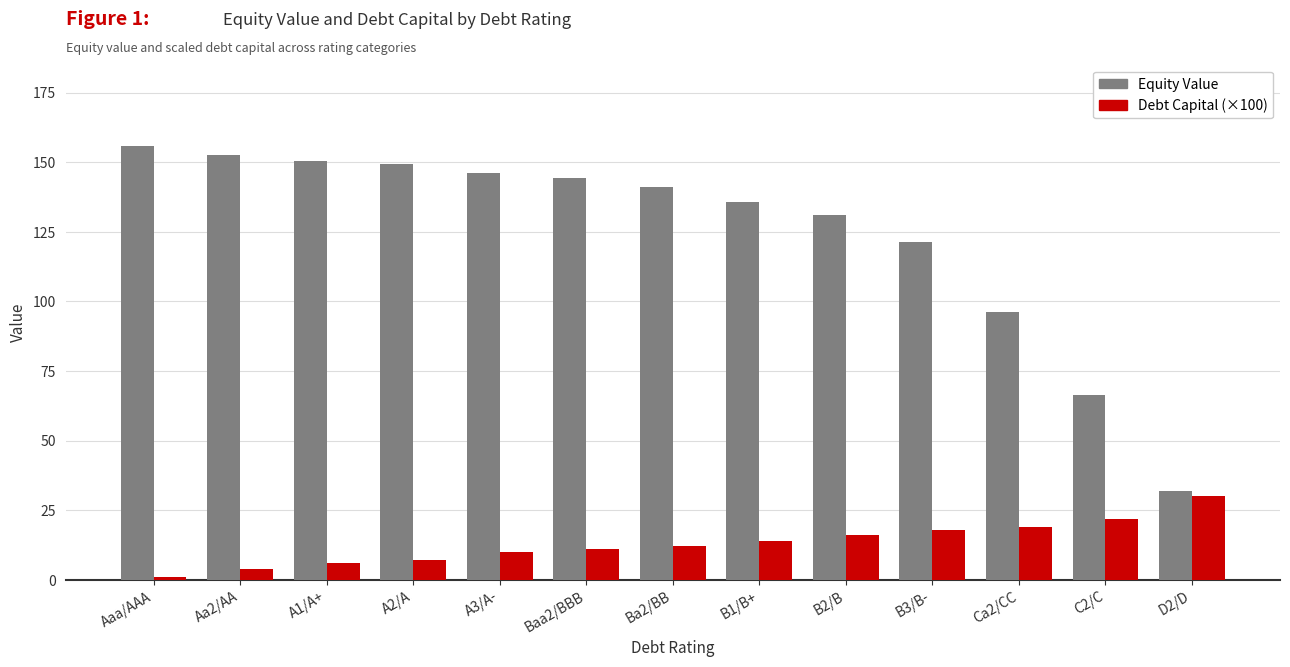

How many data points in Debt Capital (×100) are less than 12?

6